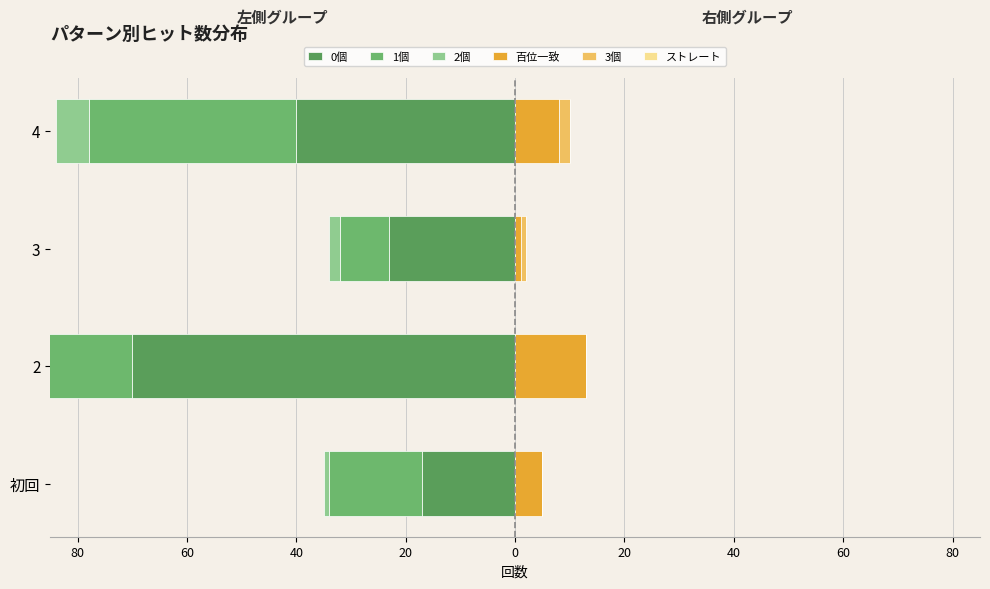

Count the number of data series in this chart.

6